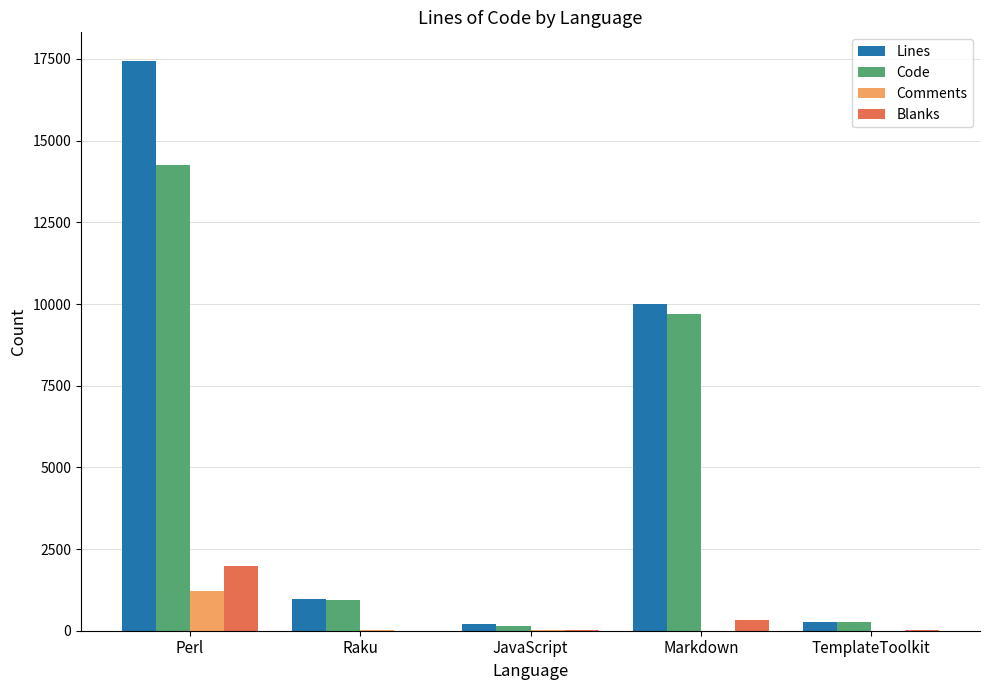

What is the maximum value shown in the chart?

17444